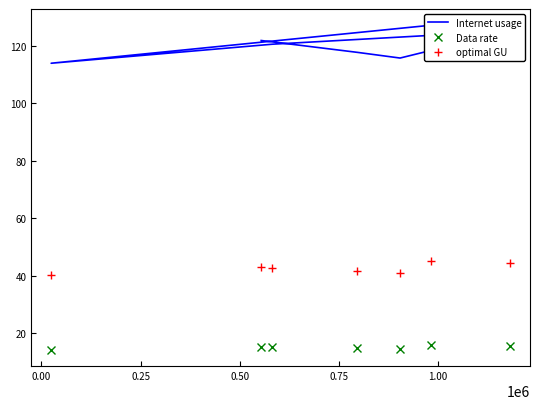

Rank the series by their average value, from highest to lowest.

Internet usage, optimal GU, Data rate